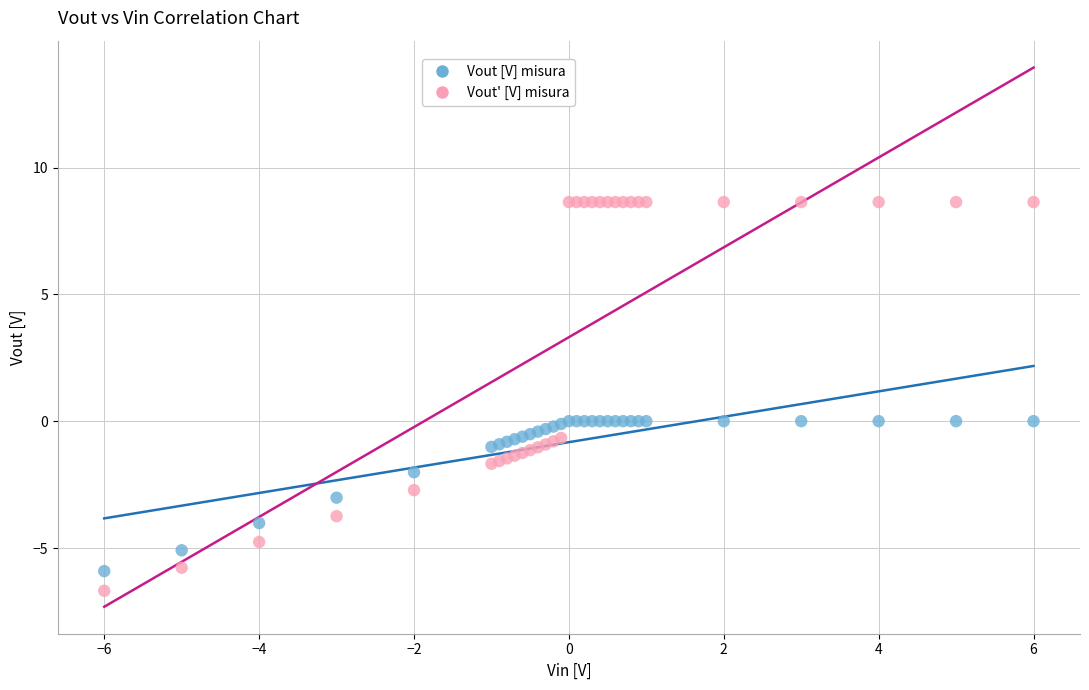

What is the X range (max minus min) for the scatter plot?

12.0